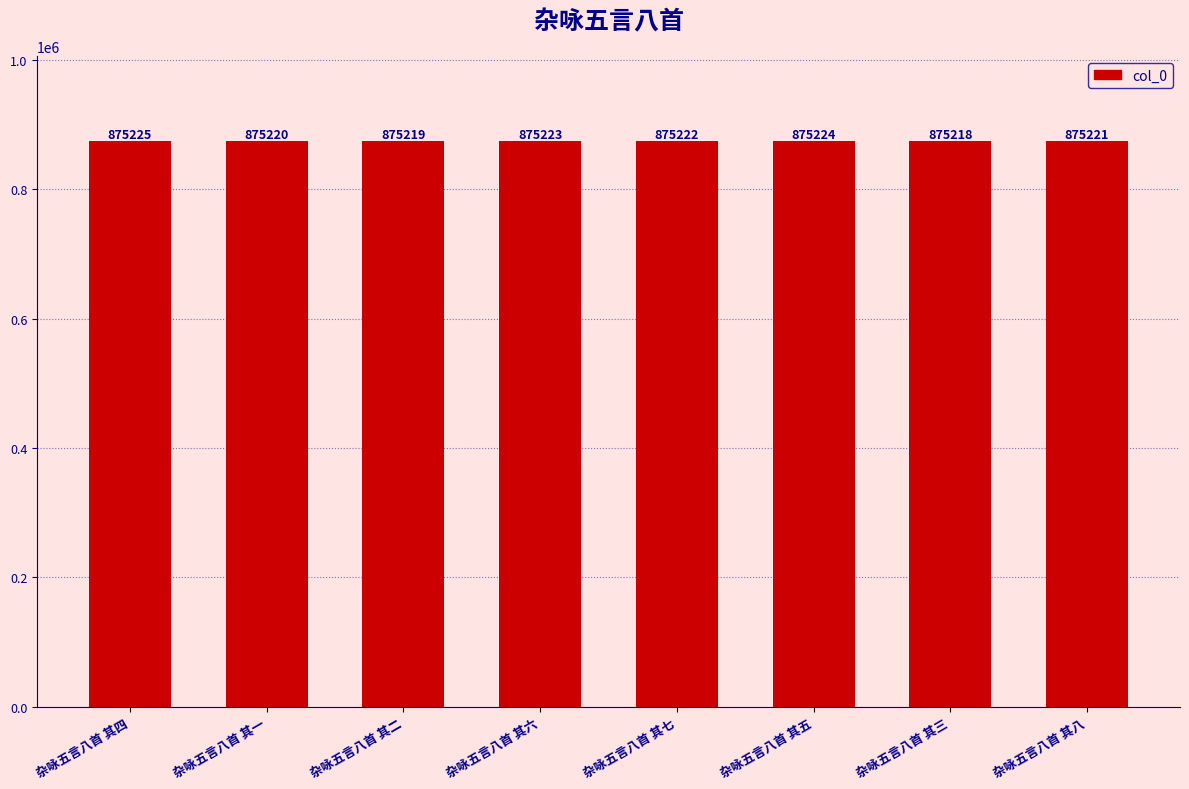

The value at 杂咏五言八首 其八 is 1348640. True or false?

False